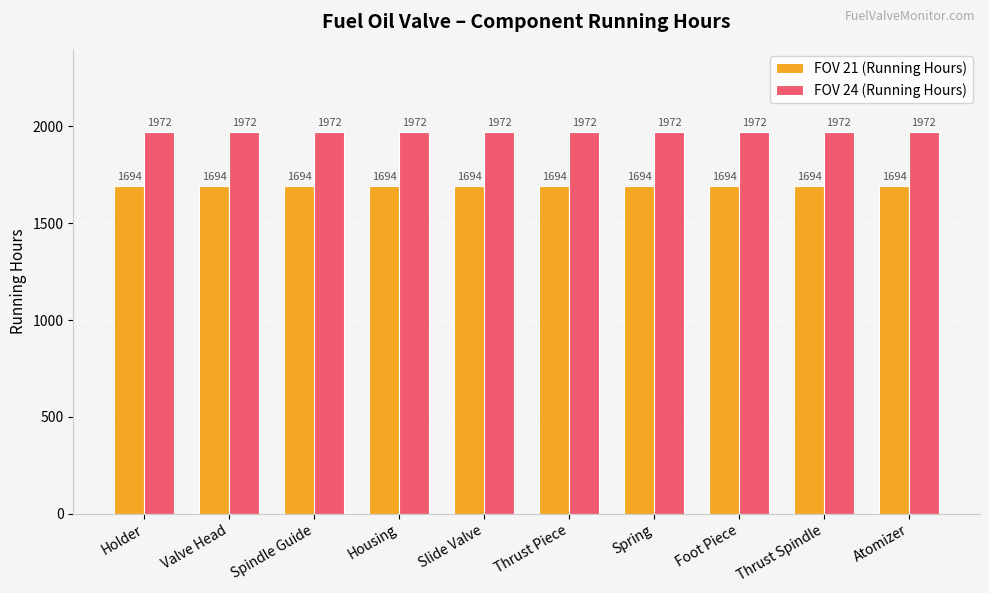

Count the number of categories in the chart.

10